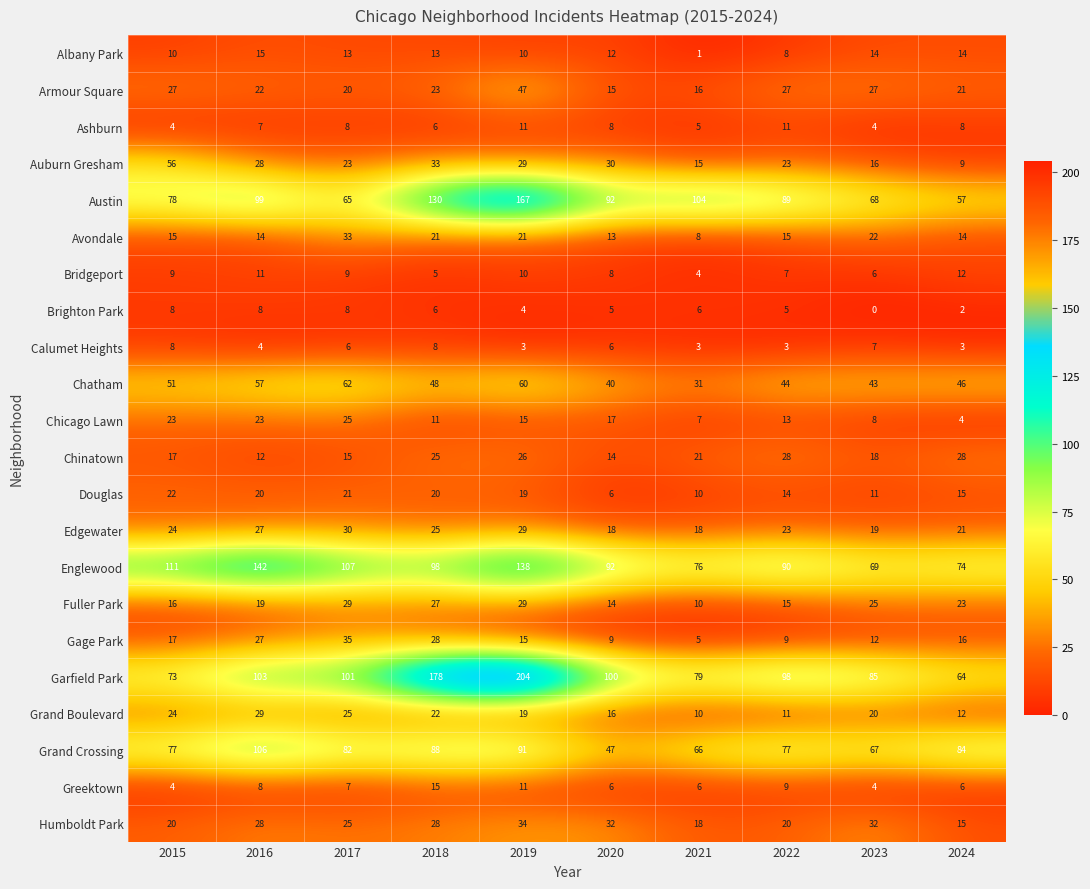

What is the difference between the maximum and minimum values in the Grand Crossing series?

59